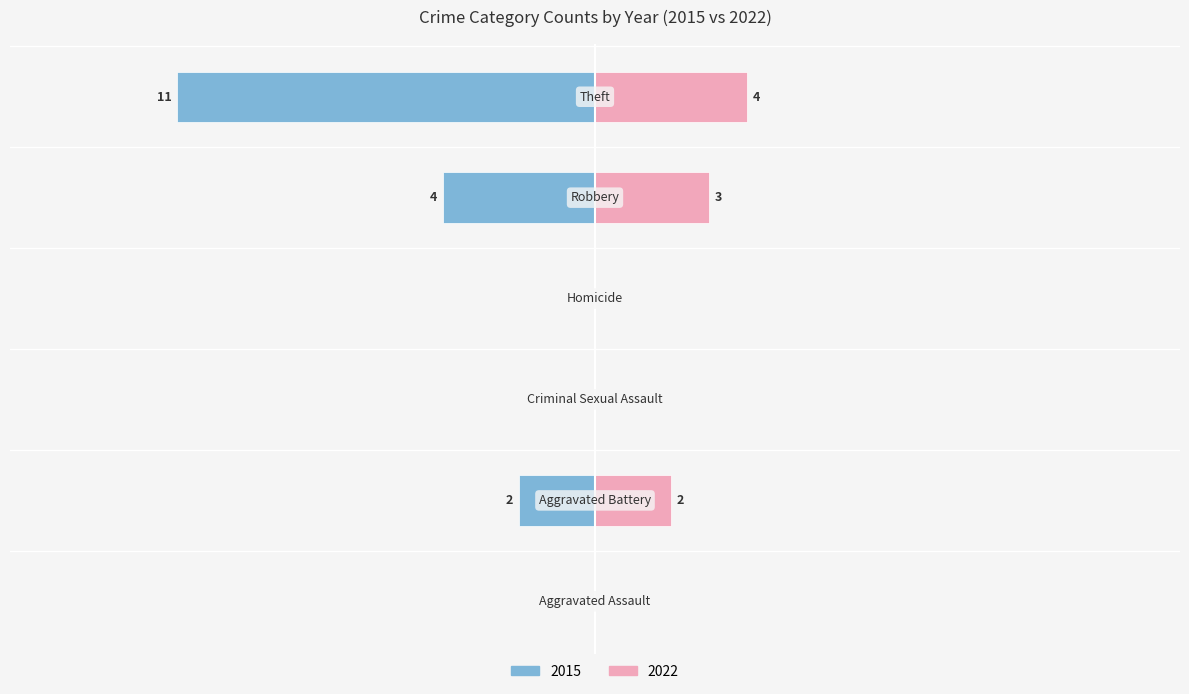

What is the approximate value of 2022 at Aggravated Battery?

2